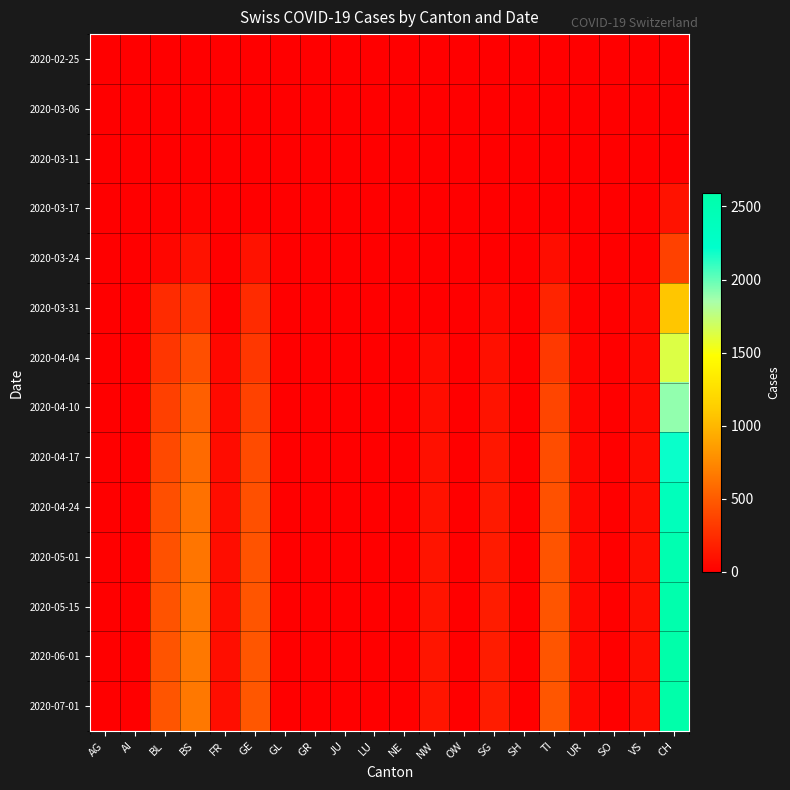

At how many categories does at least one series exceed 91?

7